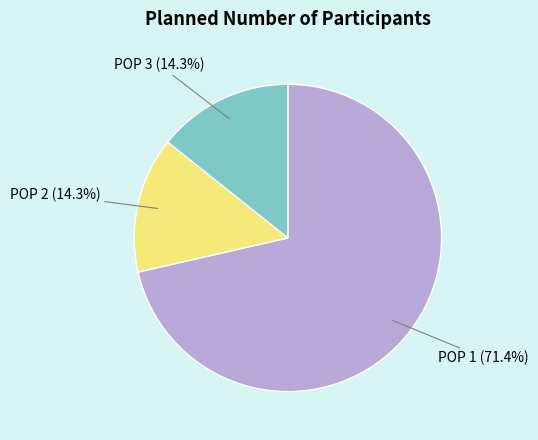

Does any single category account for the majority?

Yes